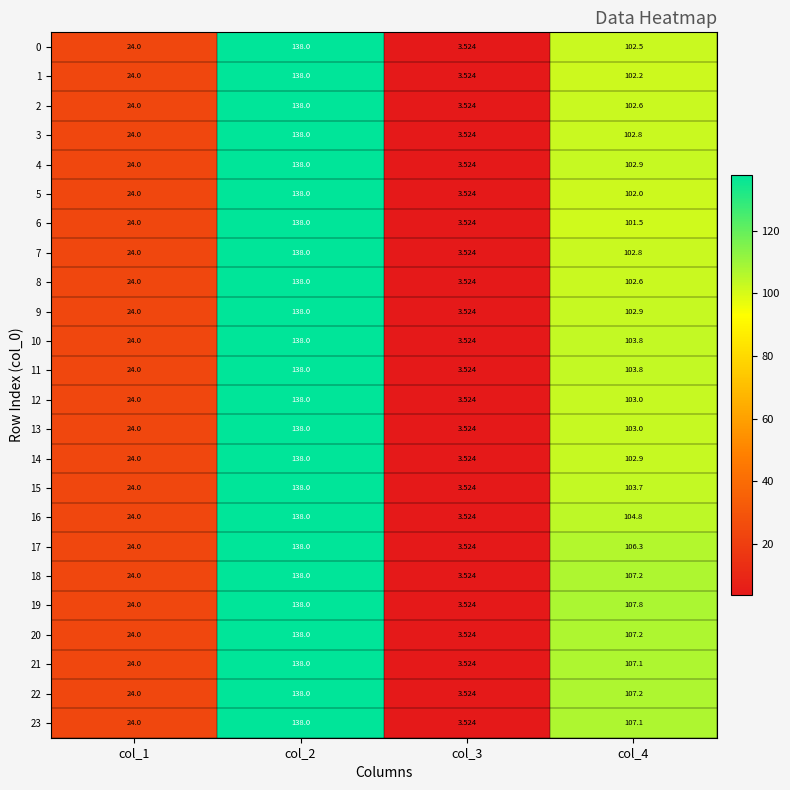

Is the value of 22 at col_3 greater than the value of 8 at col_1?

No